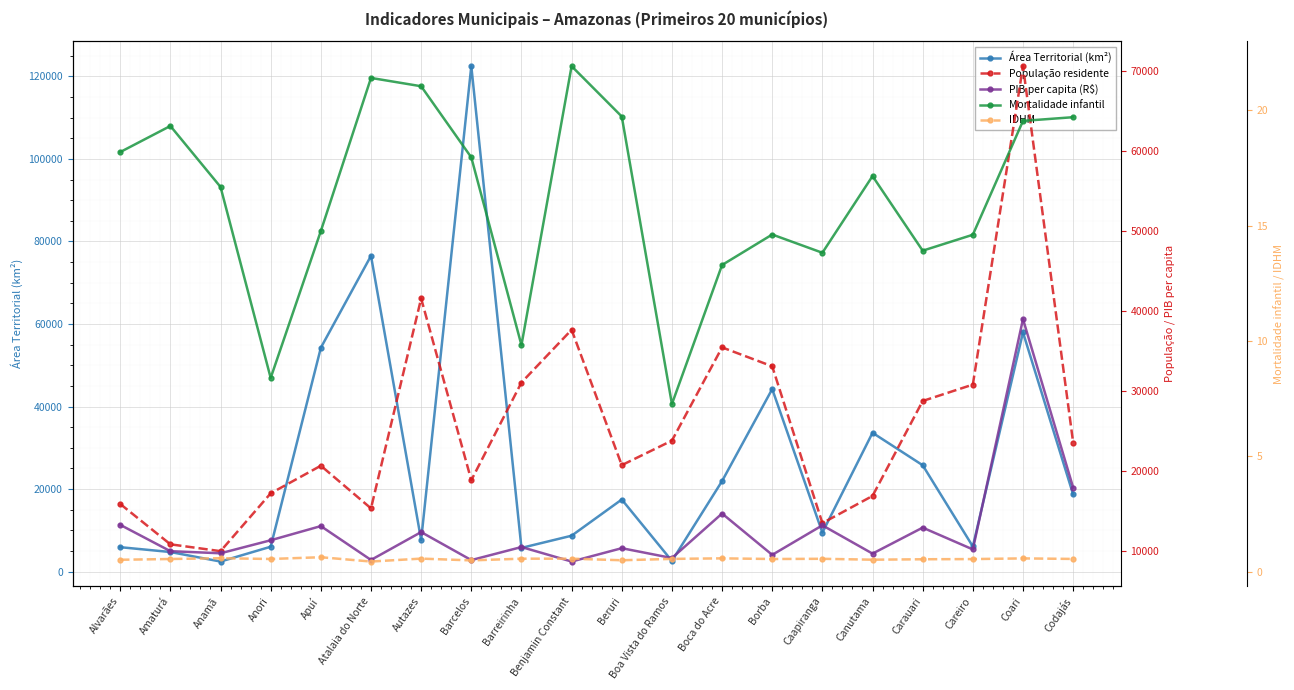

Between Amaturá and Carauari, which series saw the biggest shift?

Área Territorial (km²)